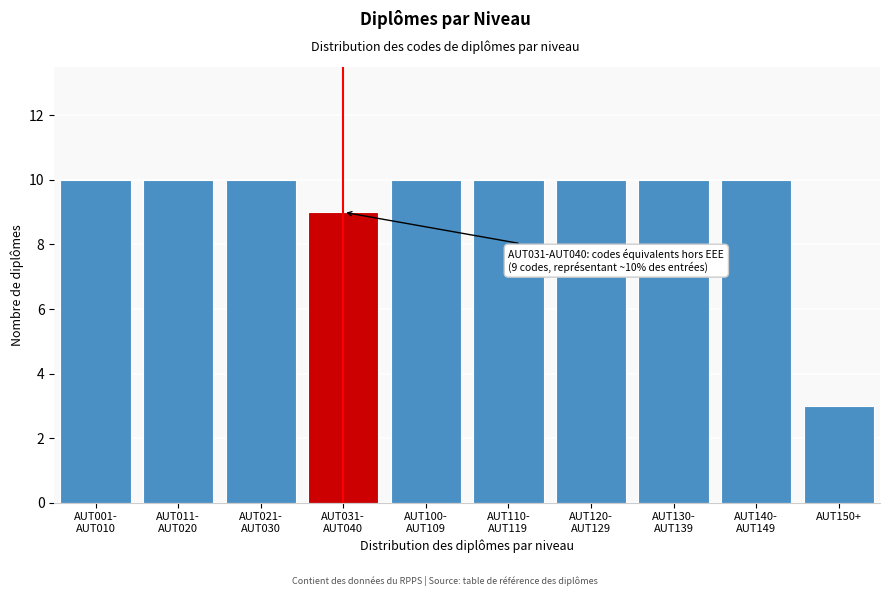

Reading right to left, transcribe all the data shown in this chart.

3	10	10	10	10	10	9	10	10	10